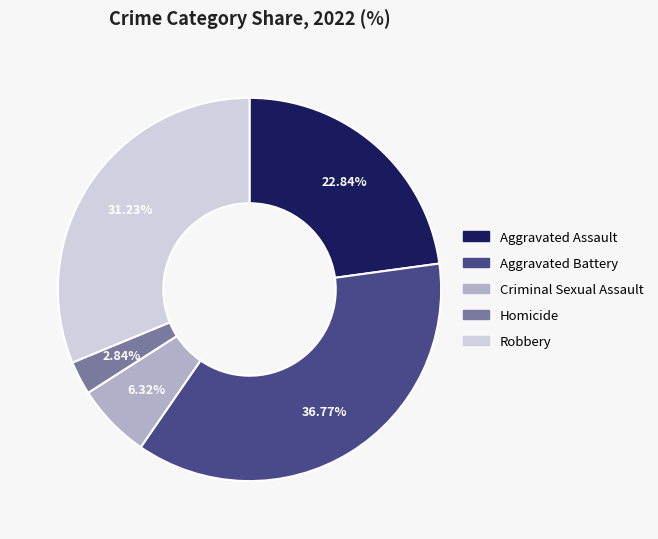

Approximately how many times larger is the value at Homicide compared to Aggravated Battery?

0.1